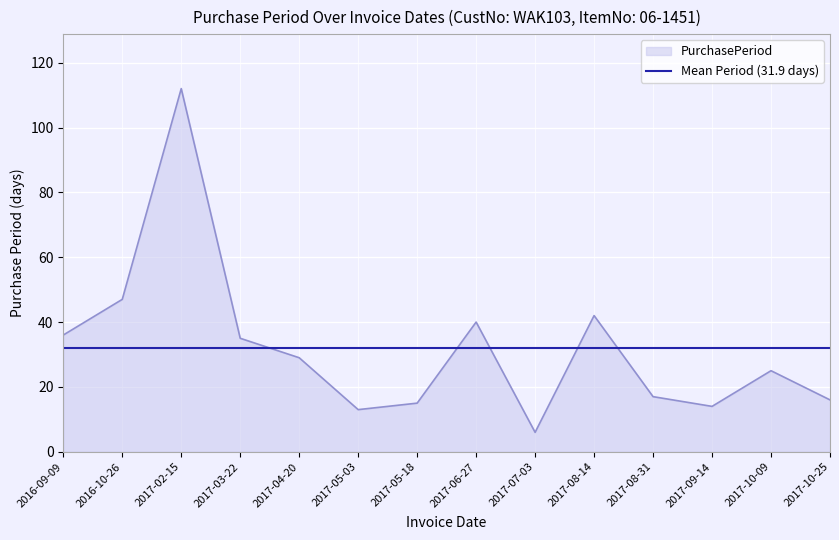

What is the maximum value shown in the chart?

112.0